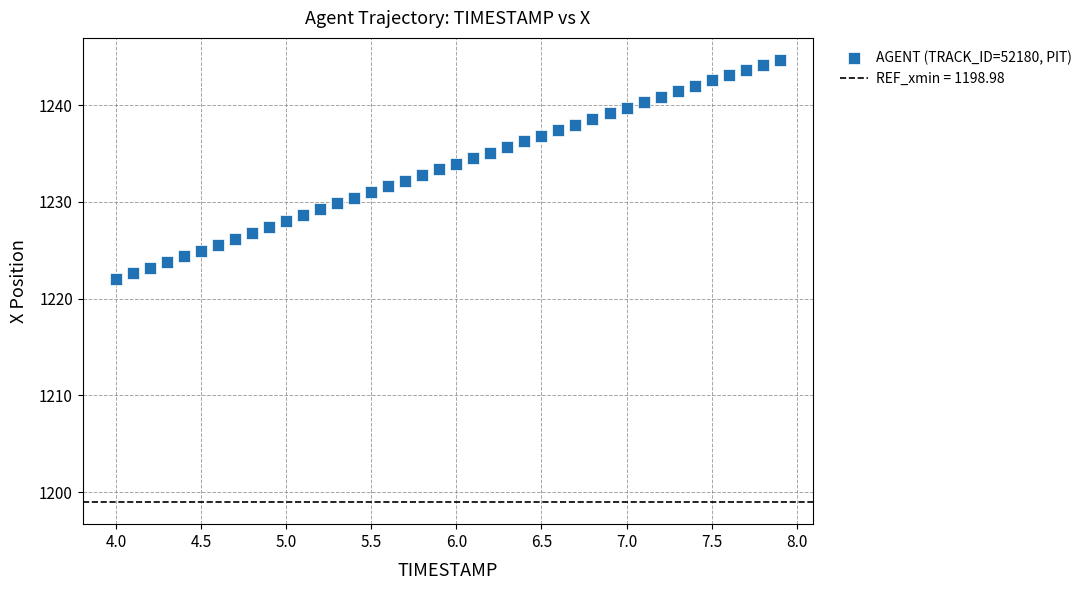

What is the range of Y values (max minus min)?

22.7